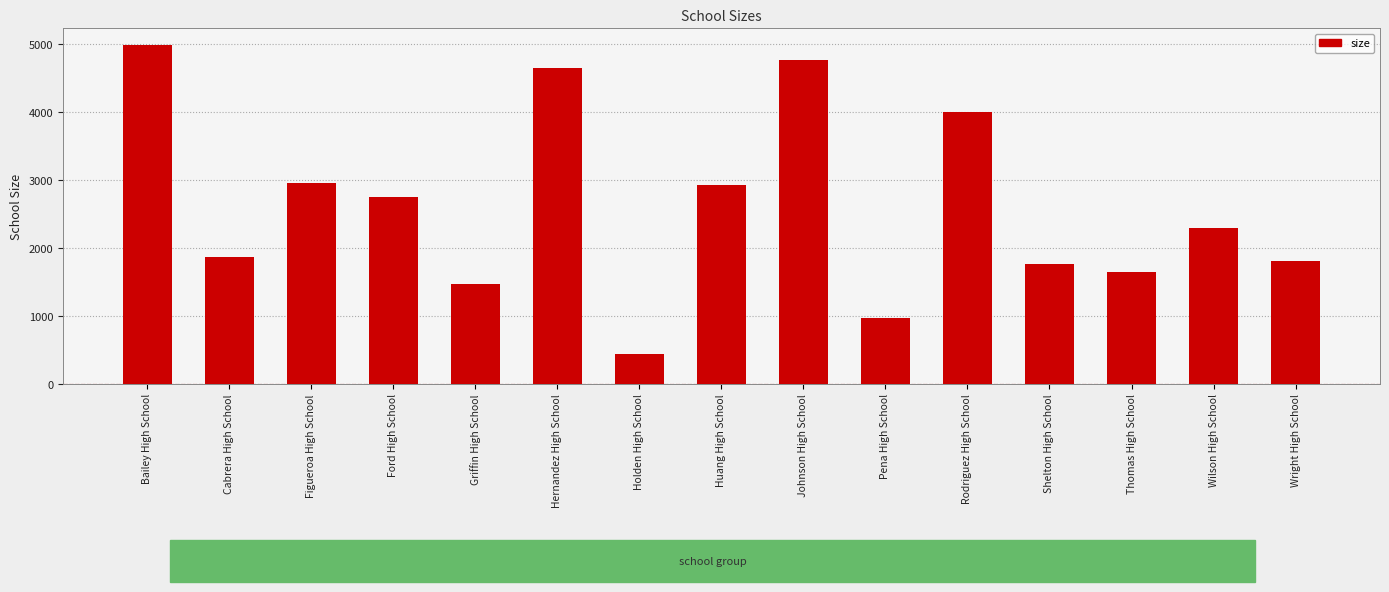

Where is the data nearest to the value 2701?

Ford High School